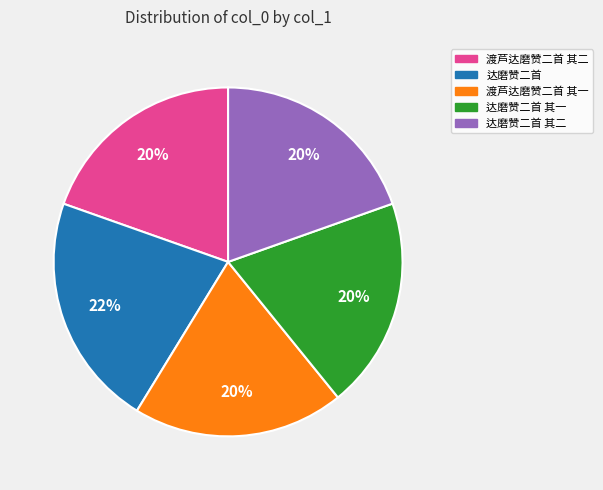

What is the largest slice in the pie chart?

达磨赞二首